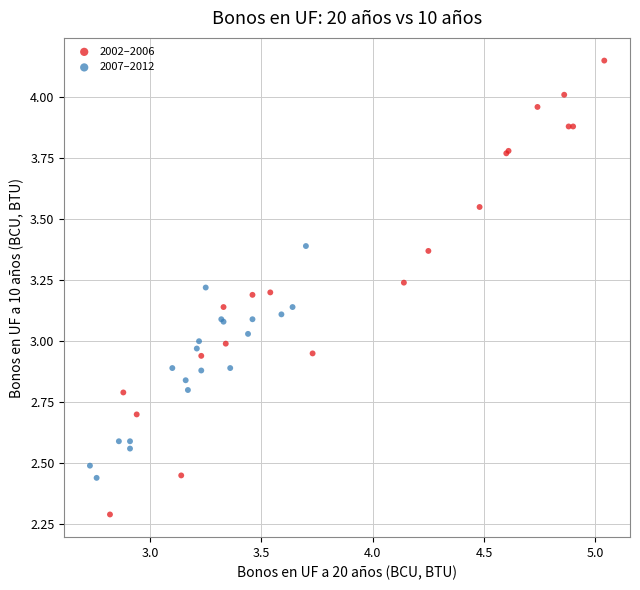

Which series contains the highest Y value?

2002–2006